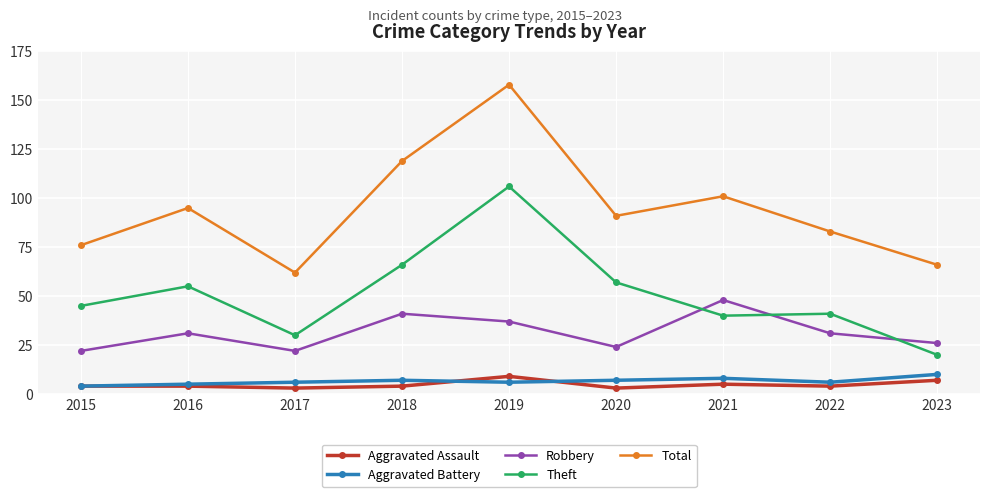

The Robbery series shows 17 at 2020. True or false?

False